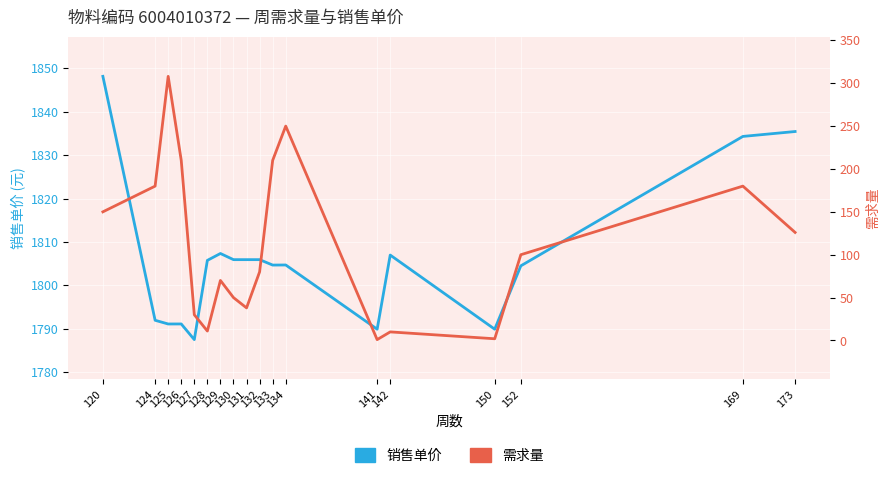

Where is the first local minimum for 需求量?

128